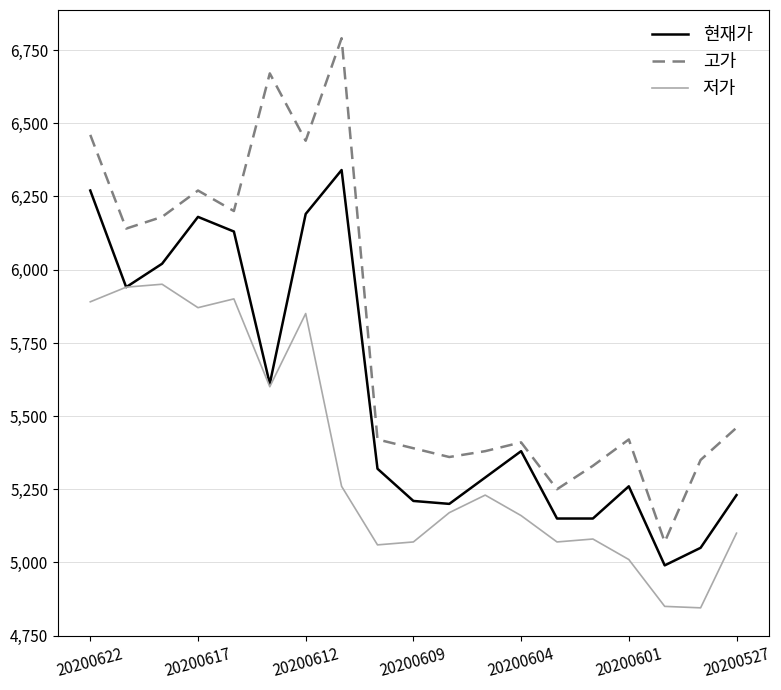

In 현재가, how many points are higher than both neighbors (excluding endpoints)?

4